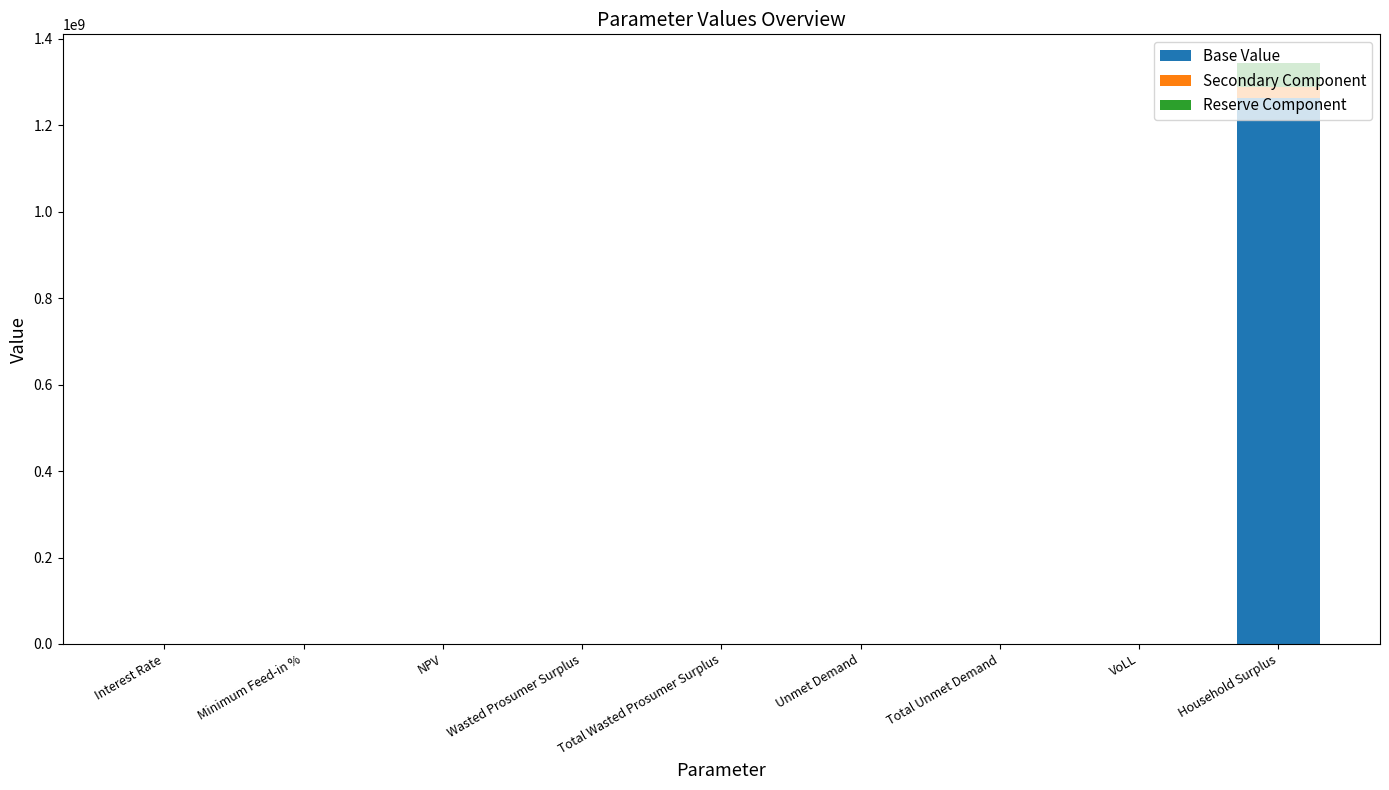

At which category is the sum across all series the highest?

Household Surplus